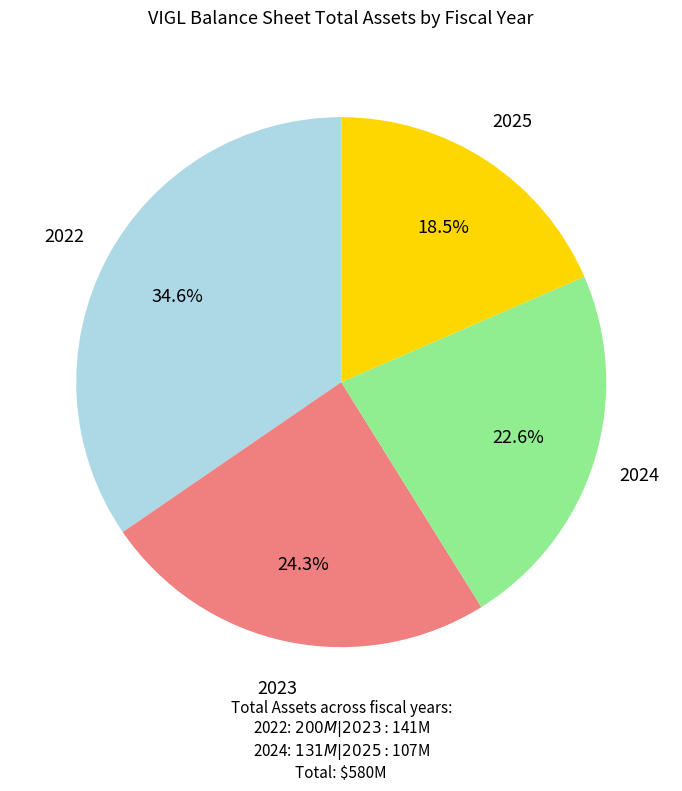

What portion of the pie excludes 2024?

77.4%